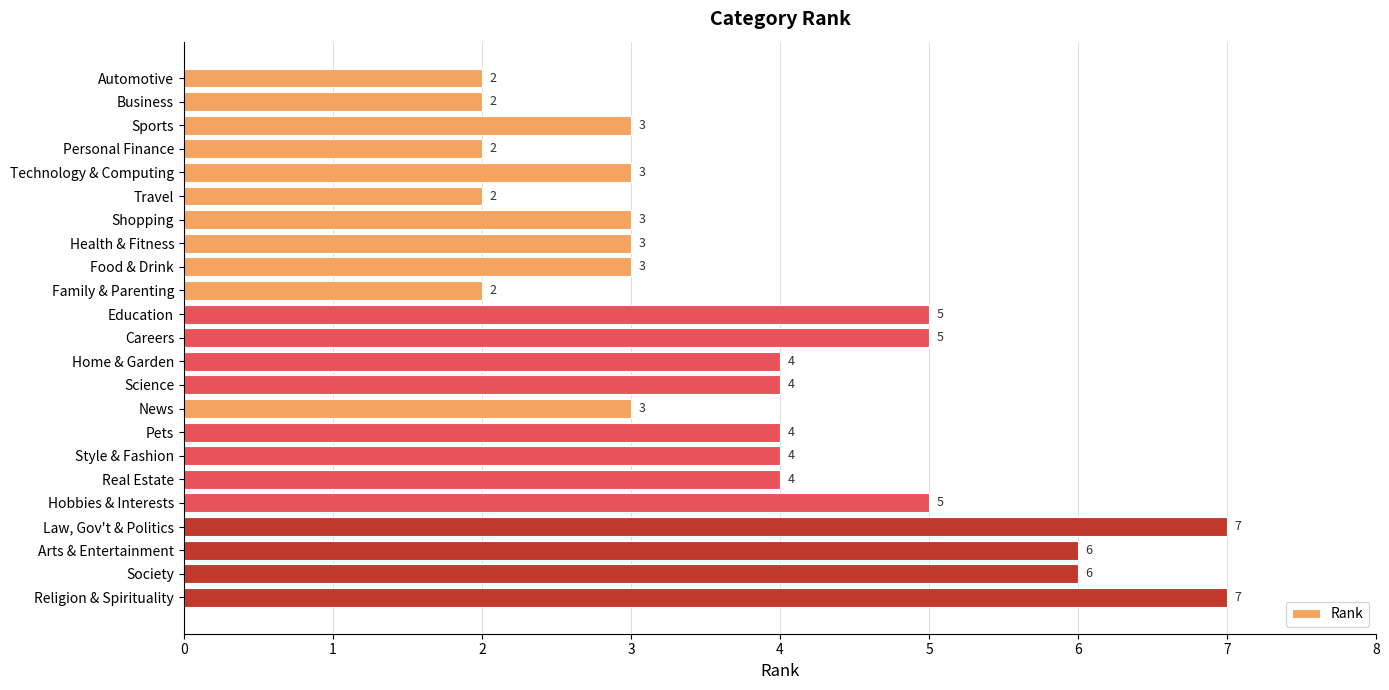

What is the value of the 18th bar from the top?

4